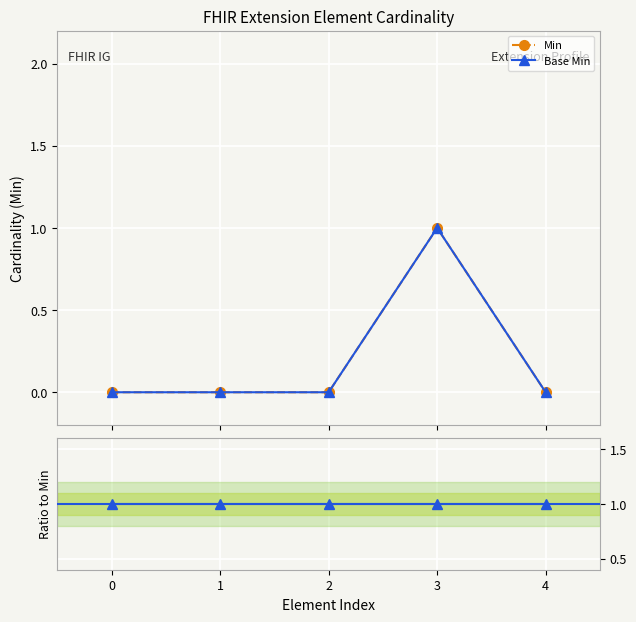

Rank the series by their maximum value, from lowest to highest.

Min, Base Min, Ratio (Base Min / Min)